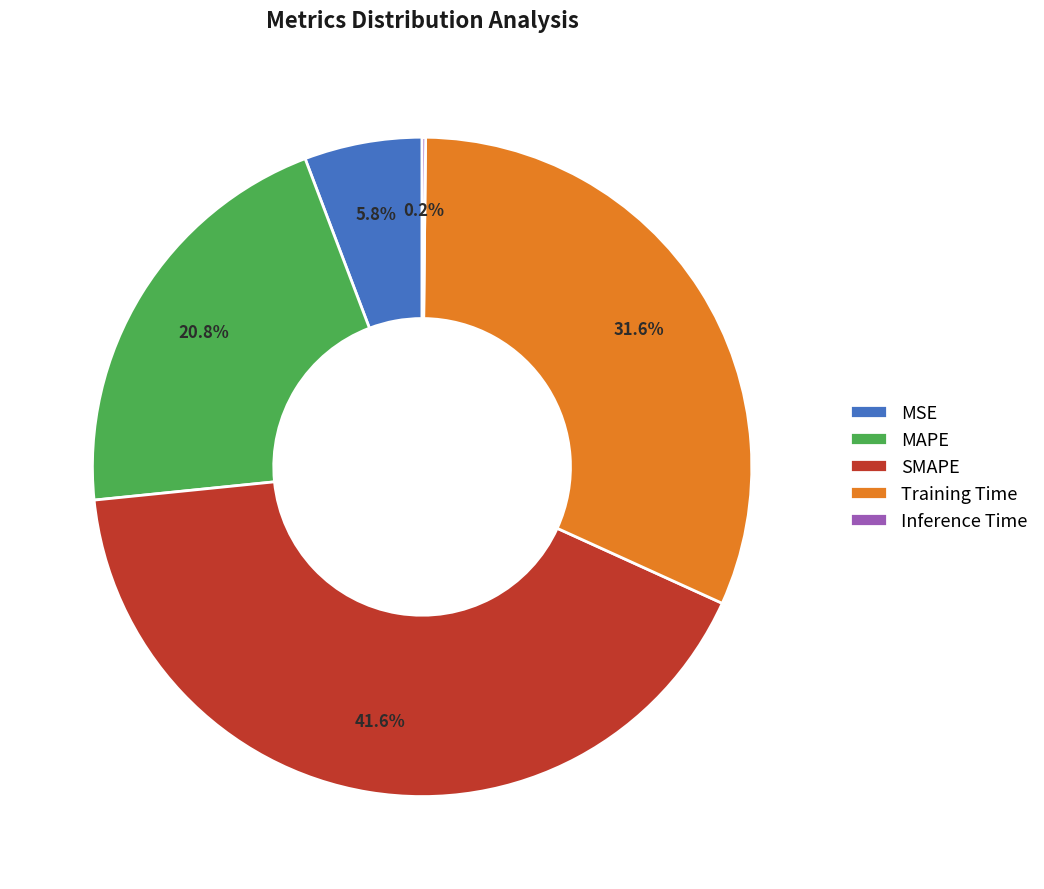

To the nearest percent, what is the combined percentage of SMAPE and Training Time?

73%